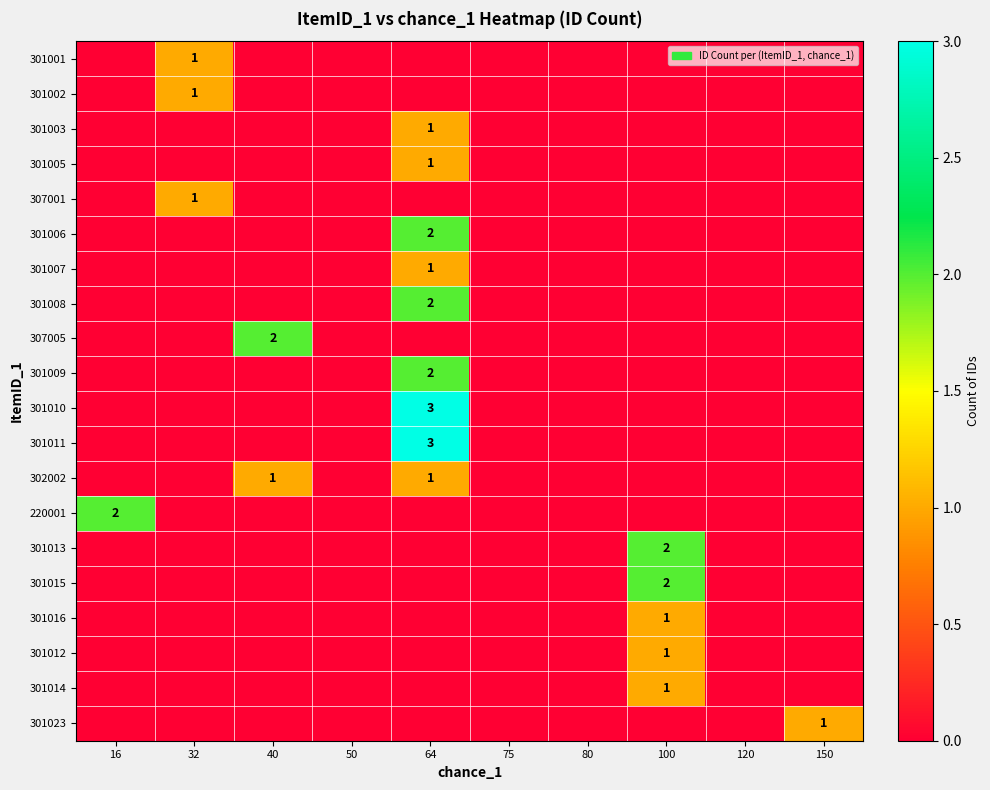

What is the sum of all 301010 values?

3